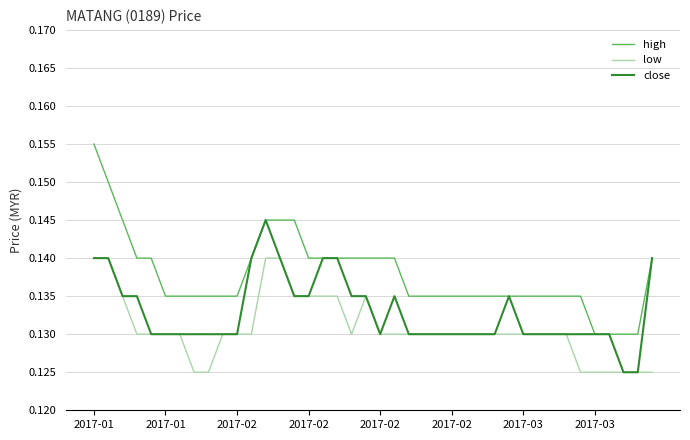

Rank the series by their maximum value, from lowest to highest.

low, close, high